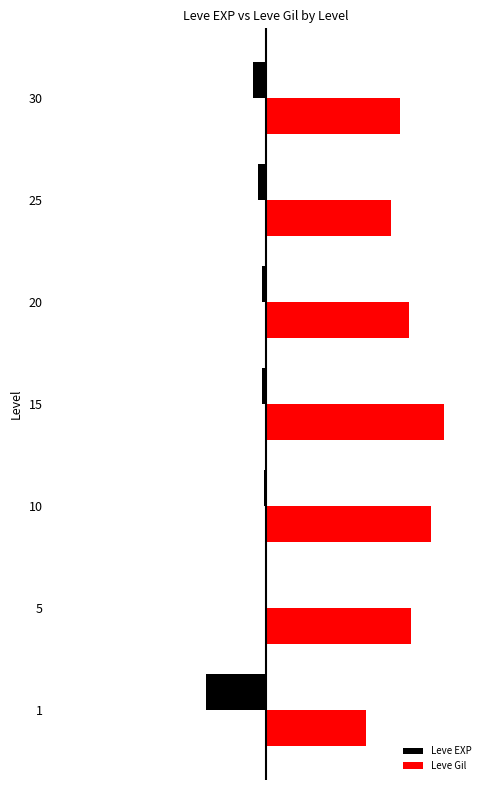

What are all the series names shown in the legend?

Leve EXP, Leve Gil